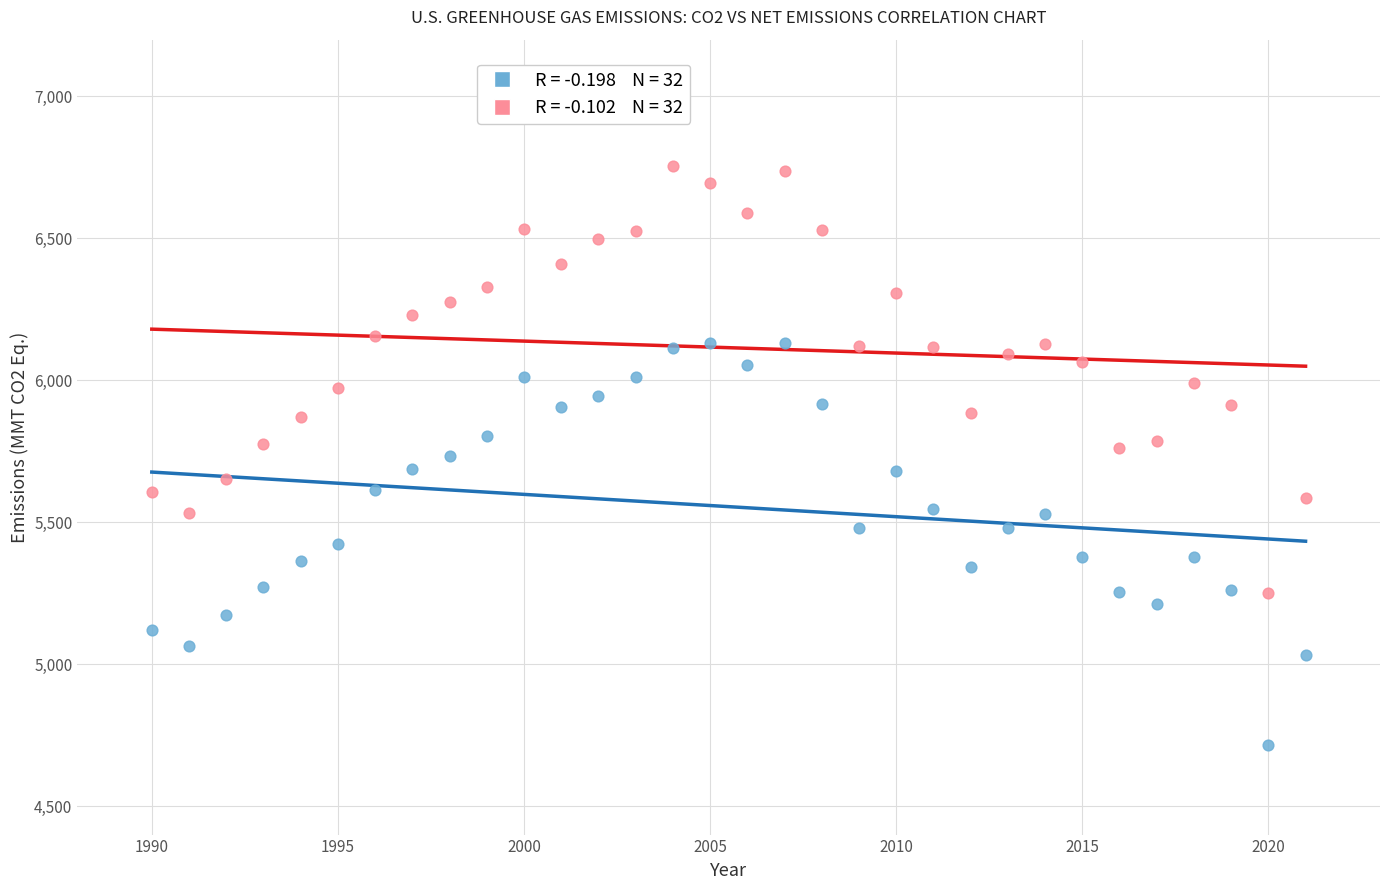

Across all data points, what is the range of X values (max minus min)?

31.0